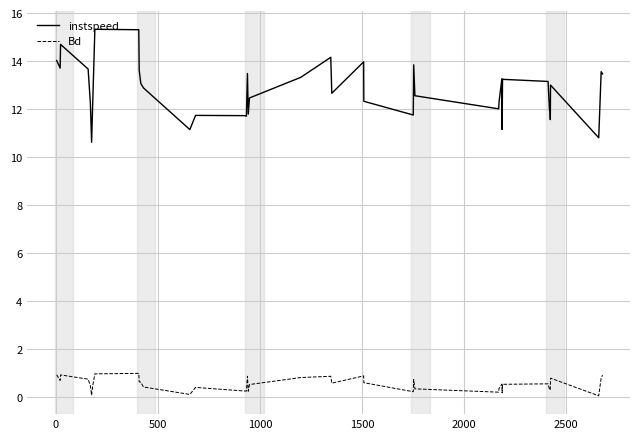

Which series has the largest range (max minus min)?

instspeed